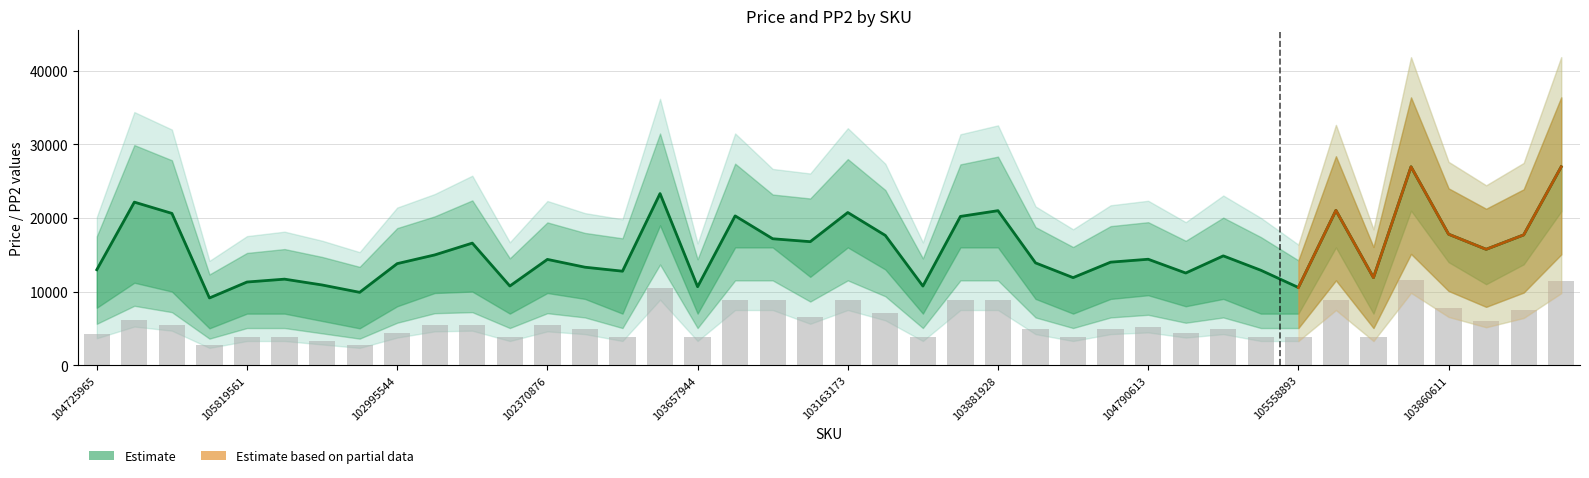

How many data points in price are above 14393?

19